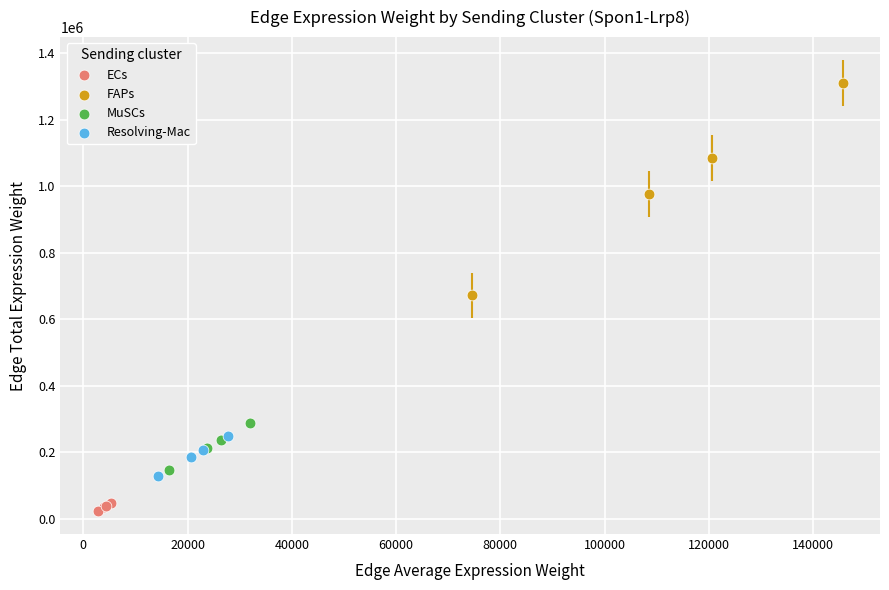

Which series reaches the minimum Y coordinate?

ECs